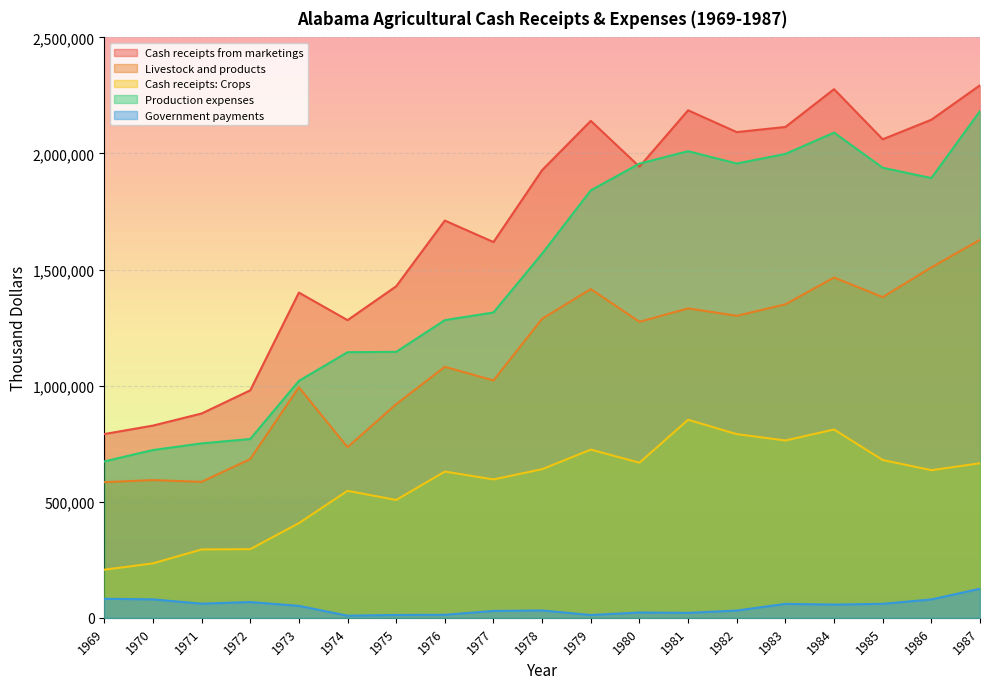

Does the chart display data point markers on the line(s)?

No